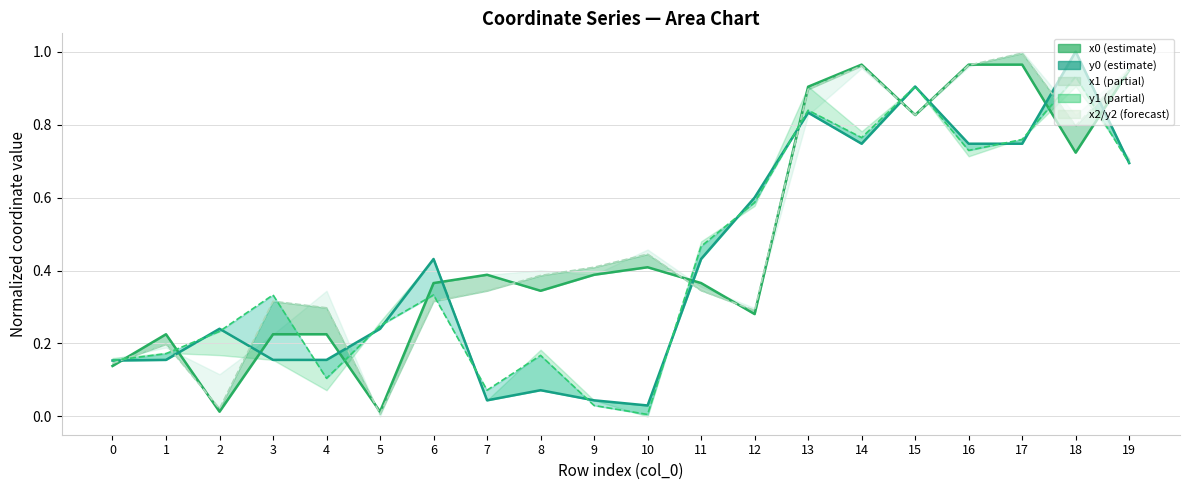

At how many categories does at least one series exceed 0?

20